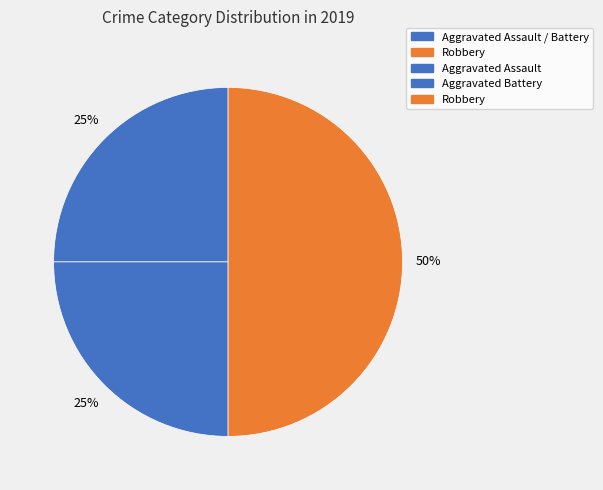

Which category has the smallest portion of the pie?

Aggravated Assault